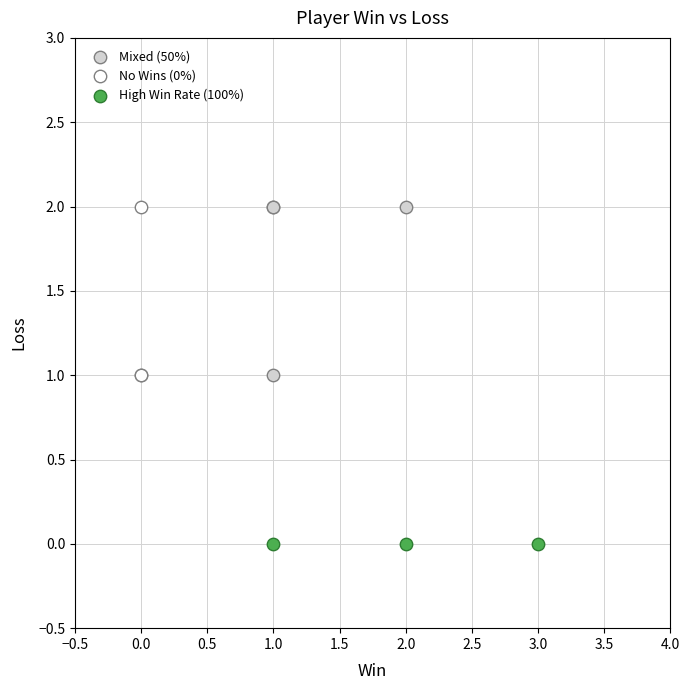

Which series reaches the minimum Y coordinate?

High Win Rate (100%)